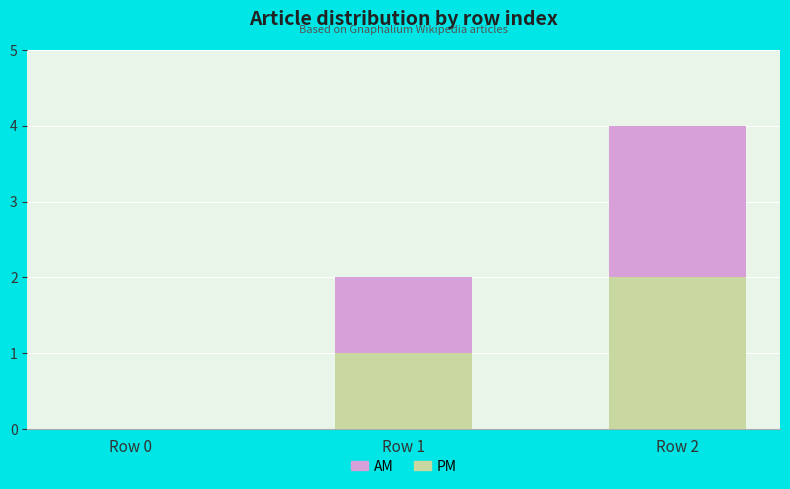

Is it true that PM equals 1 at Row 1?

True